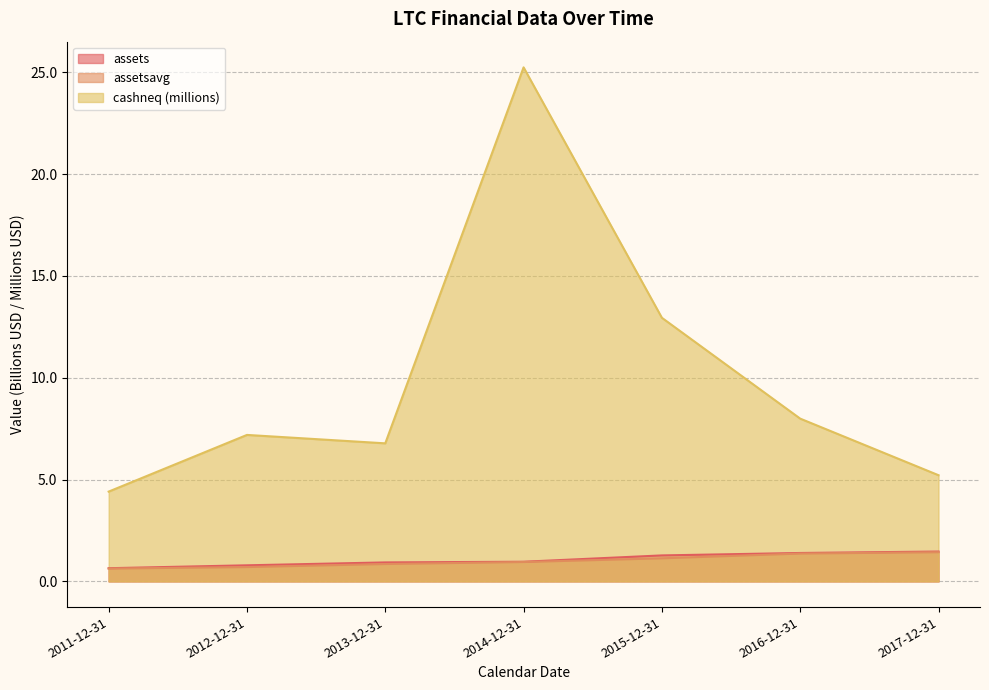

Reading left to right, what are all the values shown in this chart?

assets: 0.6	0.8	0.9	1.0	1.3	1.4	1.5
assetsavg: 0.6	0.7	0.9	1.0	1.1	1.4	1.4
cashneq: 4.4	7.2	6.8	25.2	12.9	8.0	5.2